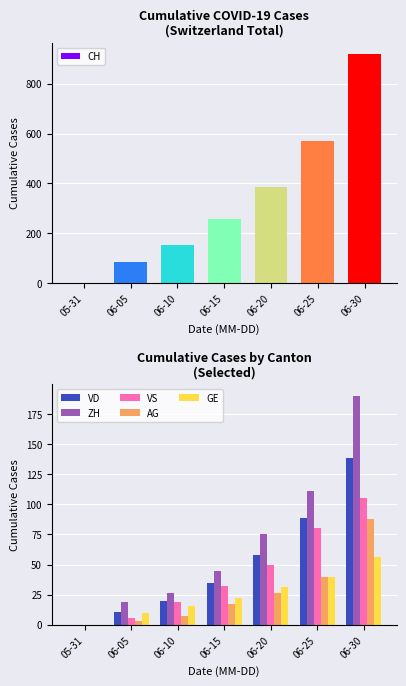

What is the total value across all series at 06-05?

133